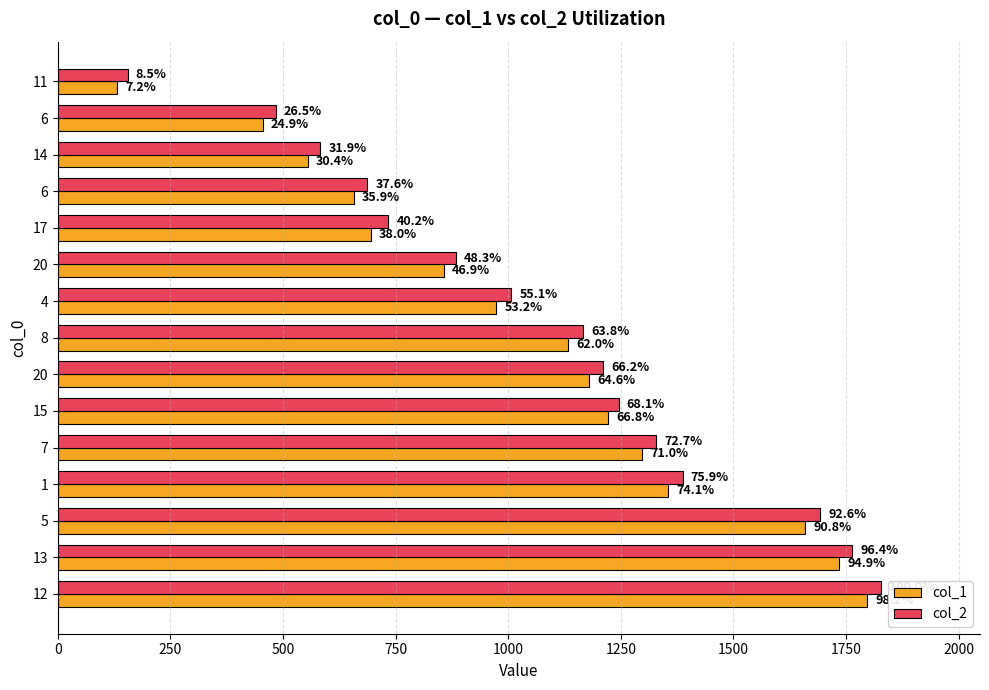

What are all the series names shown in the legend?

col_1, col_2